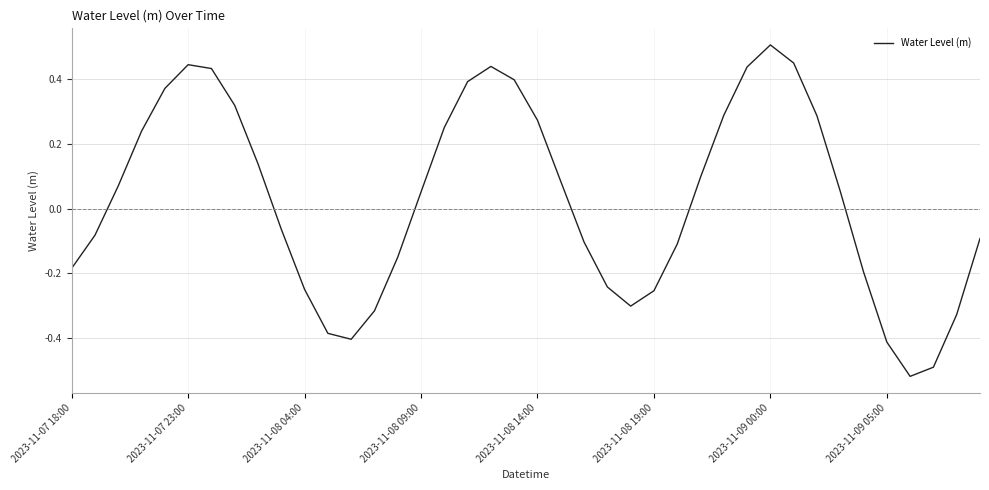

How many values are below 0?

19